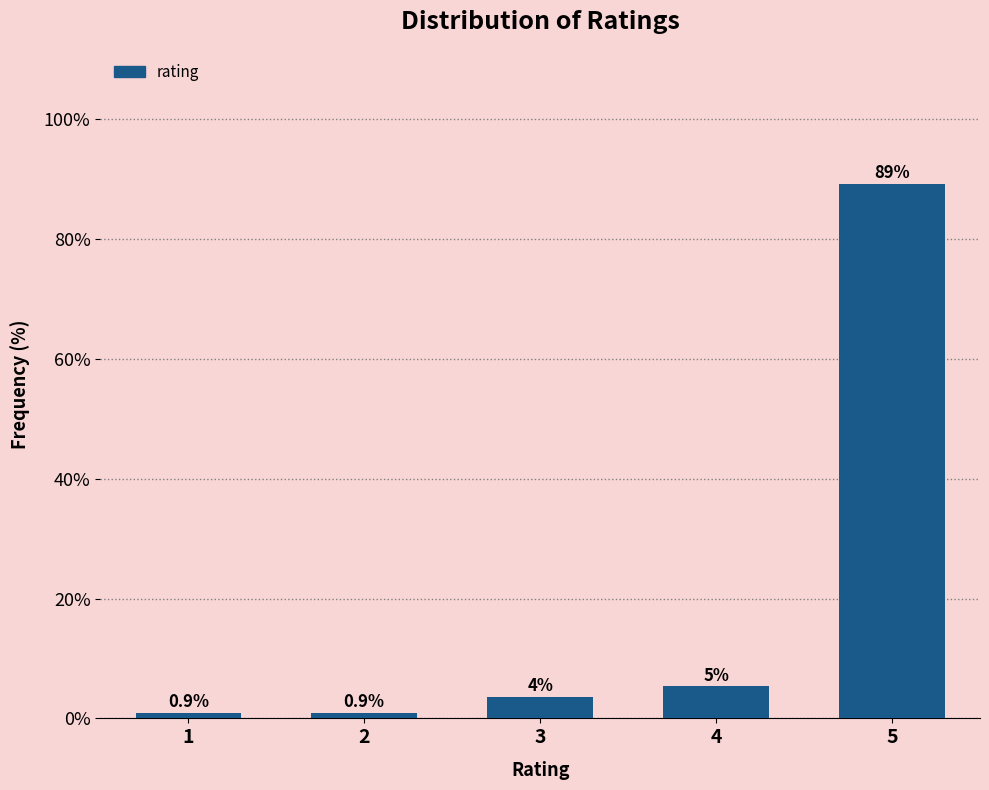

What is the sum of all values?

100.0